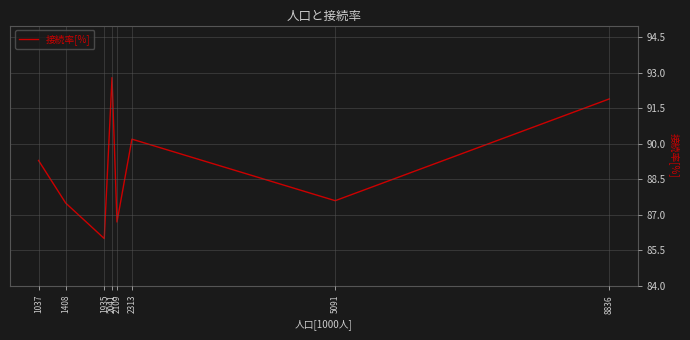

Reading left to right, what are all the values shown in this chart?

1037=89.3	1408=87.5	1935=86.0	2041=92.8	2109=86.7	2313=90.2	5091=87.6	8836=91.9